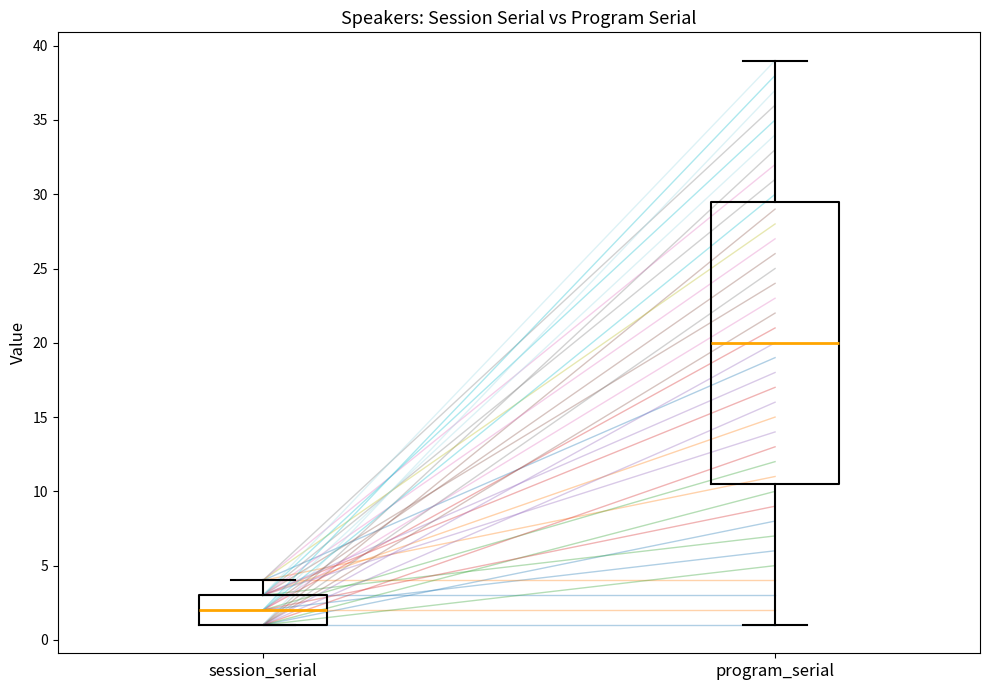

Which box's median line is the lowest?

session_serial